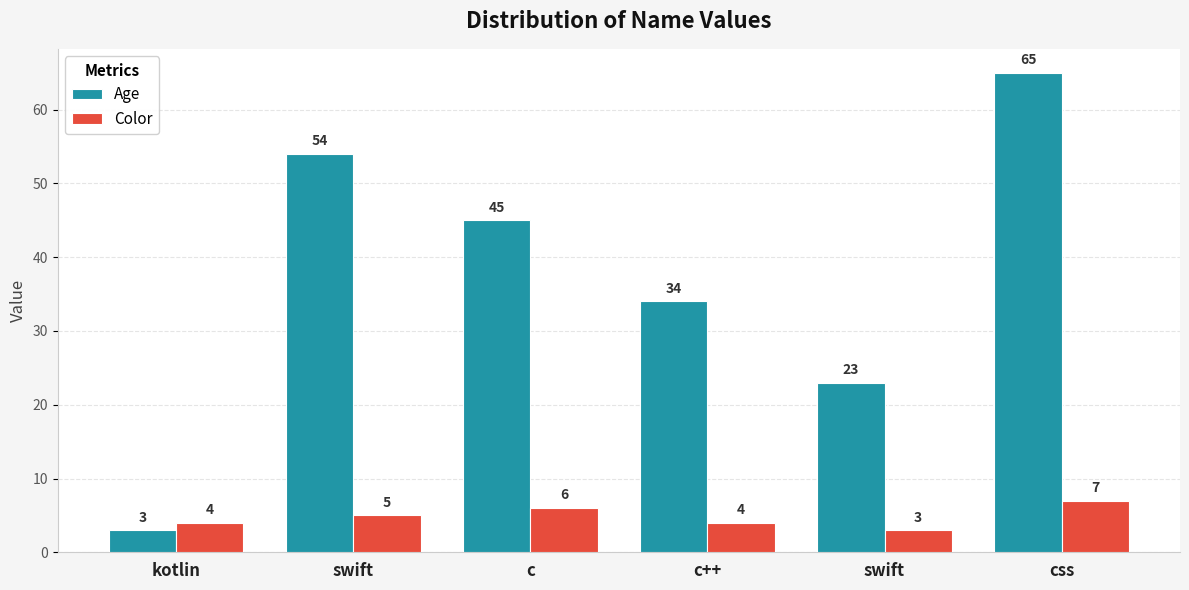

What are all the series names shown in the legend?

Age, Color